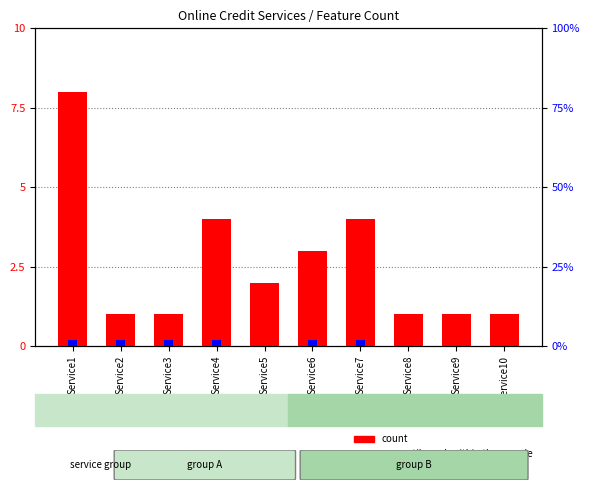

Which series has the widest spread of values?

count